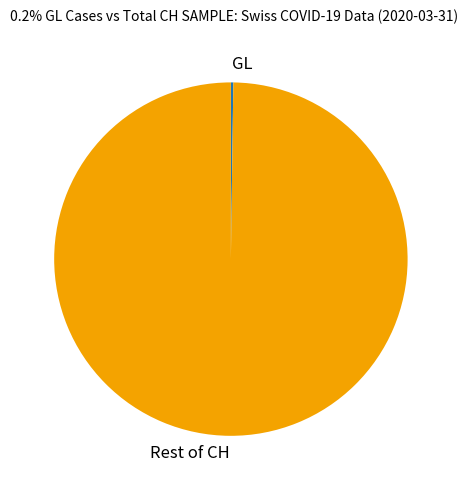

Which slice represents more than half of the pie?

Rest of CH